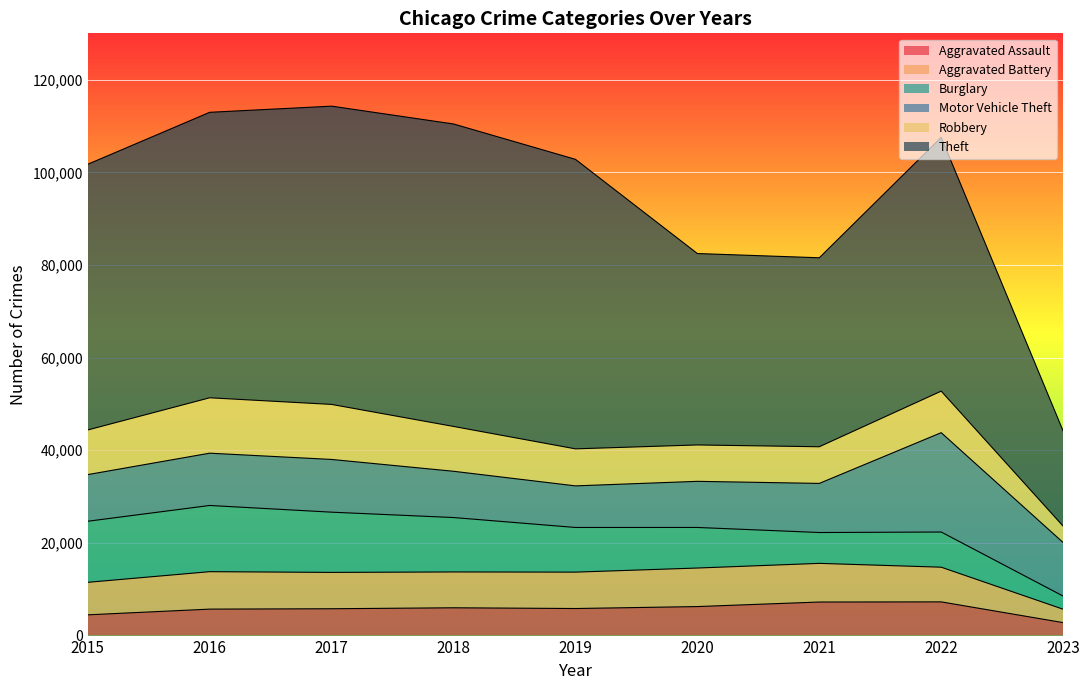

How many intersections are there between Burglary and Aggravated Battery?

3